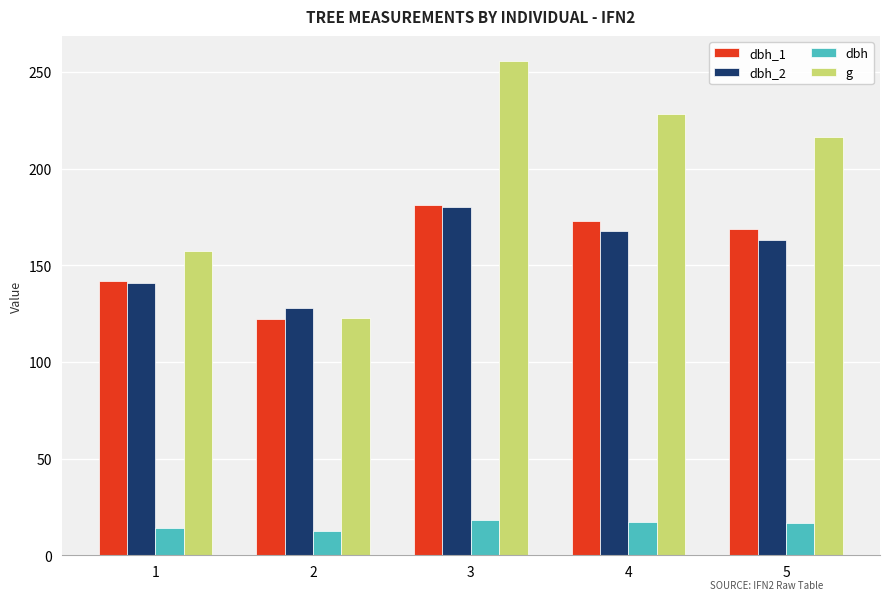

Is it true that dbh_1 equals 142.0 at 1?

True